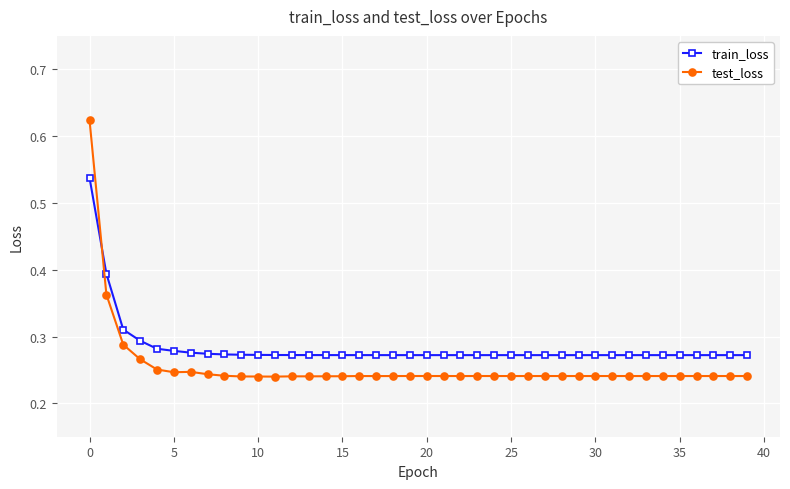

Which series has the largest total across all categories?

train_loss